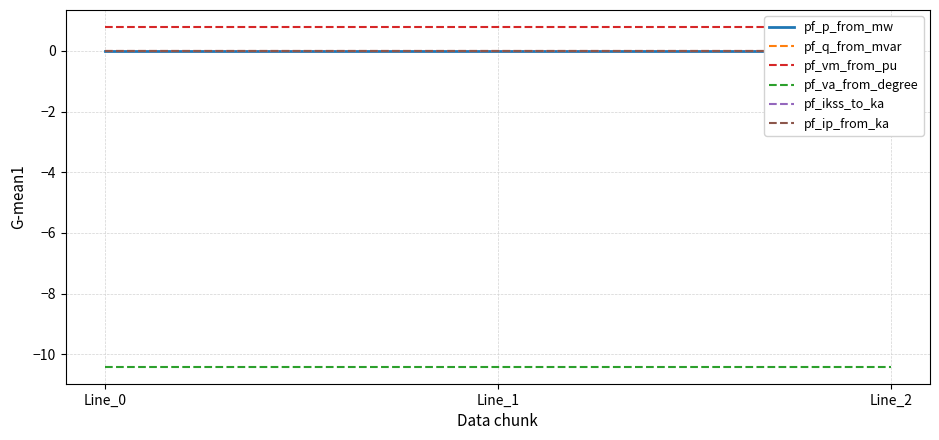

At how many categories does at least one series exceed -1?

3